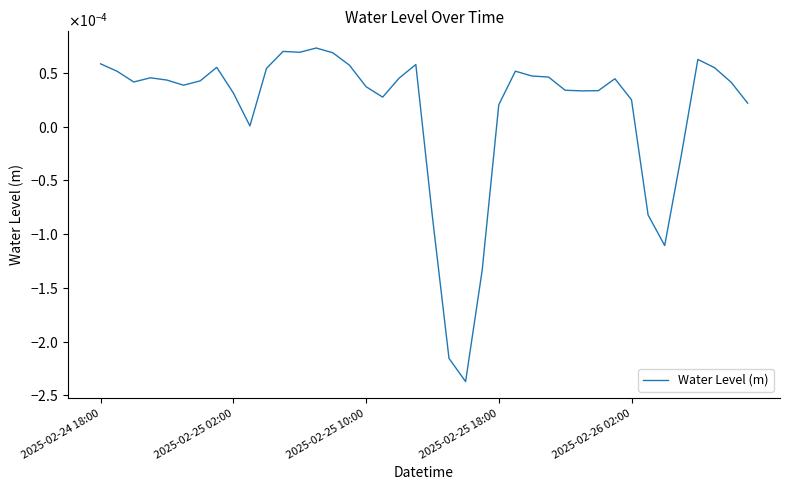

What is the label of the 30th point from the right?

10